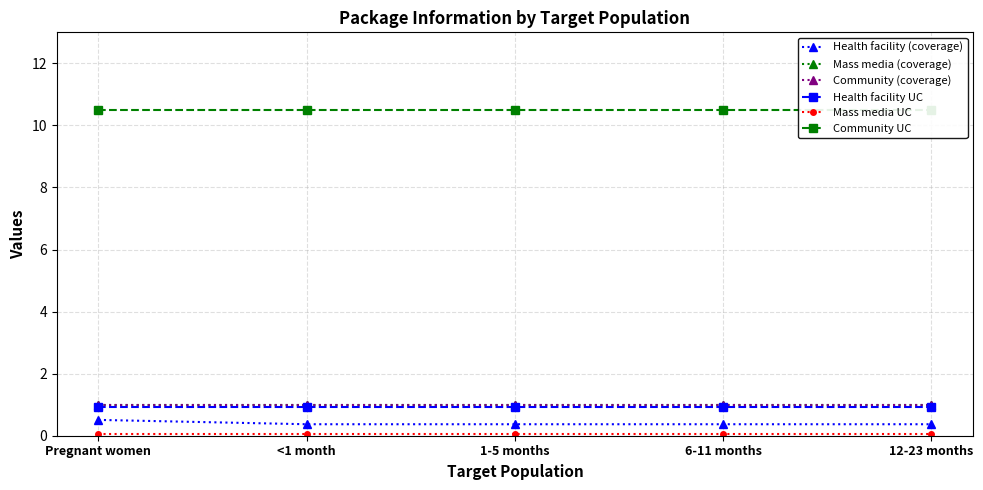

True or false: Mass media (coverage) has a value of 1.0 at Pregnant women.

True